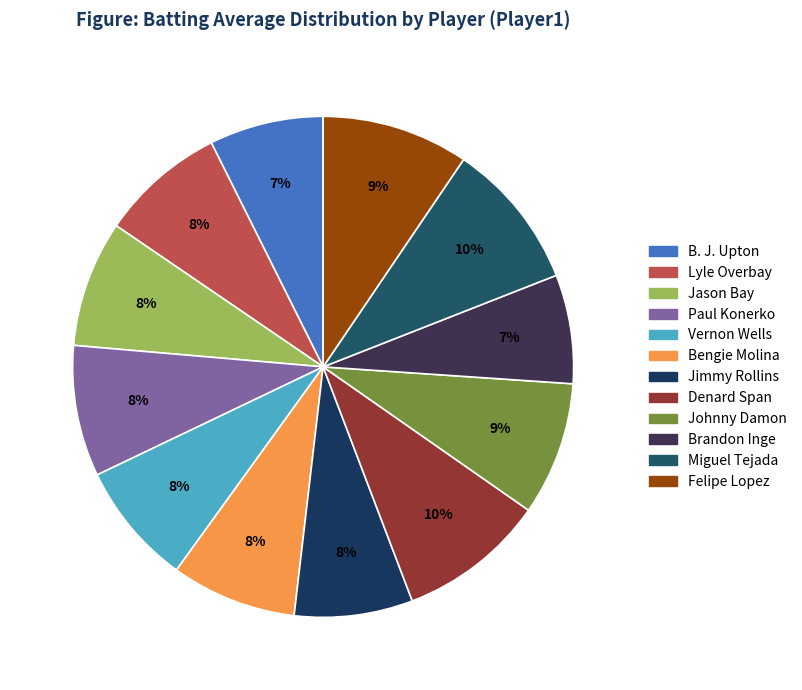

How many slices are in this pie chart?

12